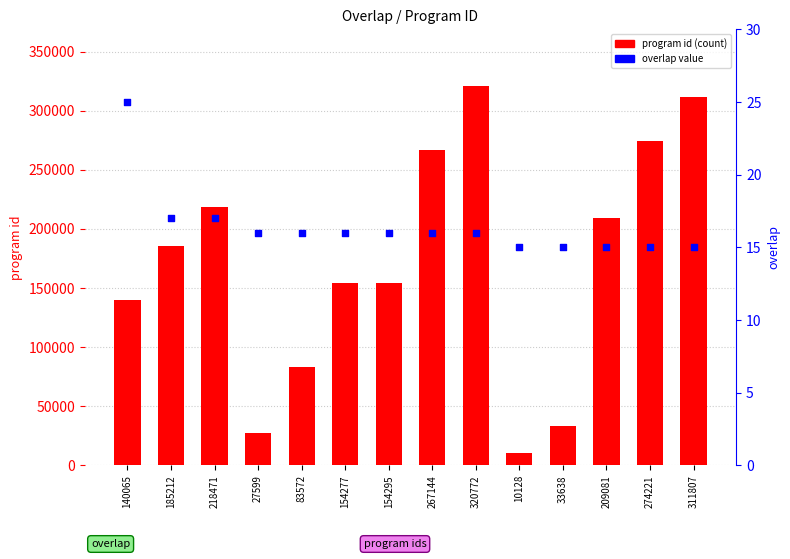

At which category is the sum across all series the highest?

320772